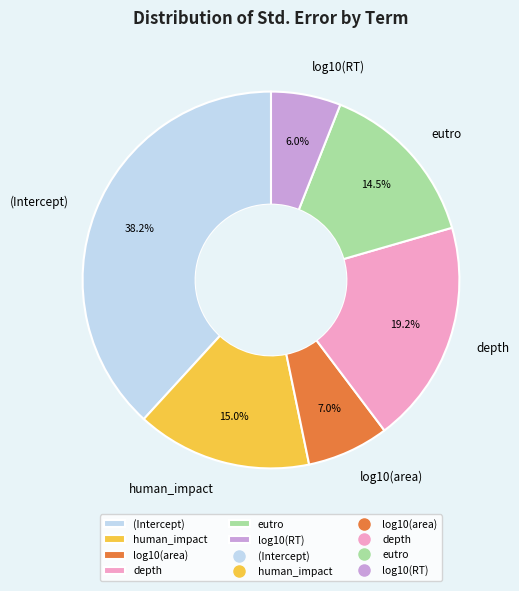

Count the number of slices in the pie.

6